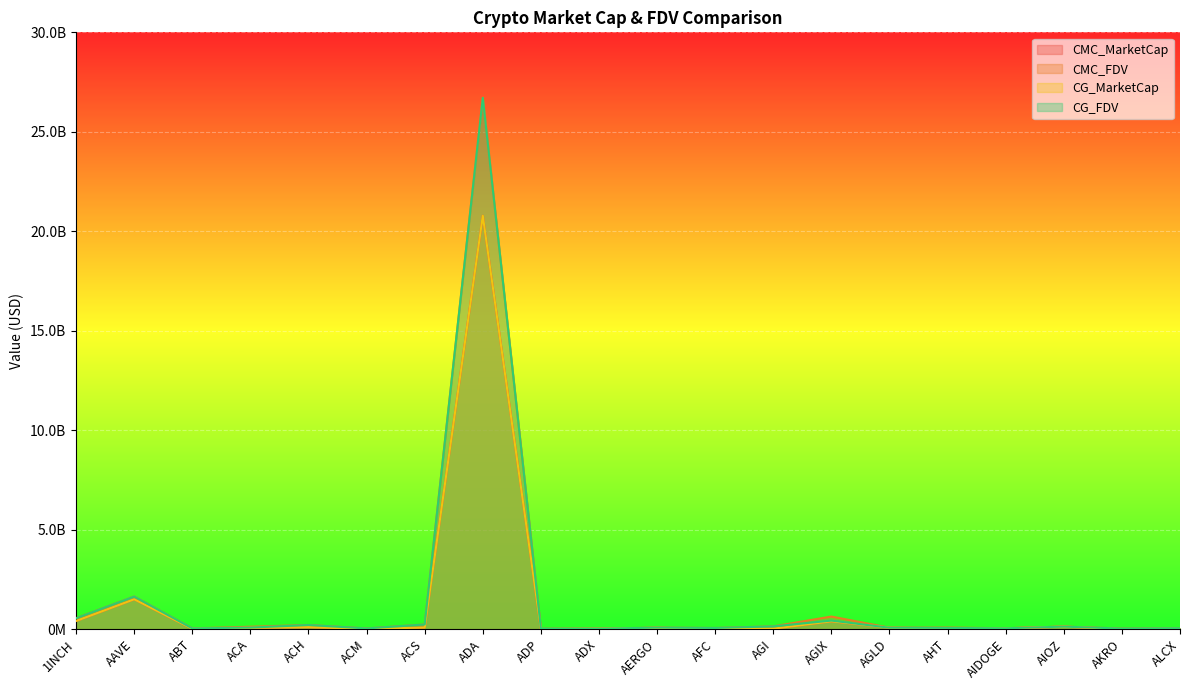

The CG_MarketCap series shows 106580194 at AGLD. True or false?

False